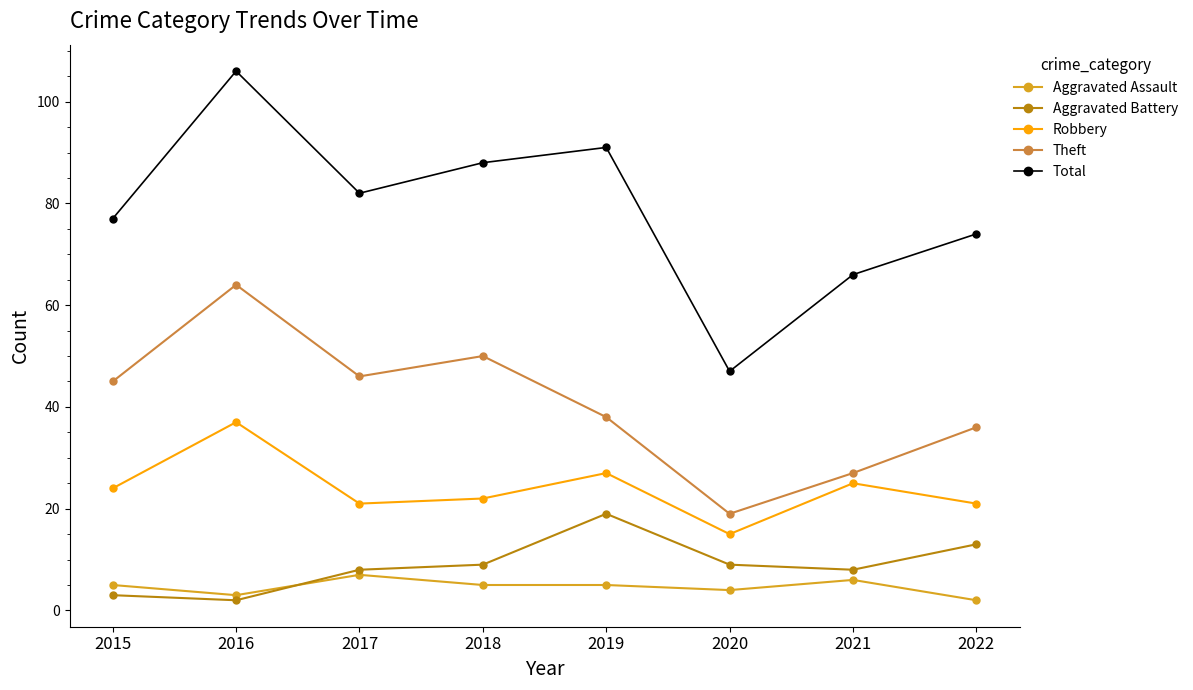

List the series in order of their peak value, lowest first.

Aggravated Assault, Aggravated Battery, Robbery, Theft, Total